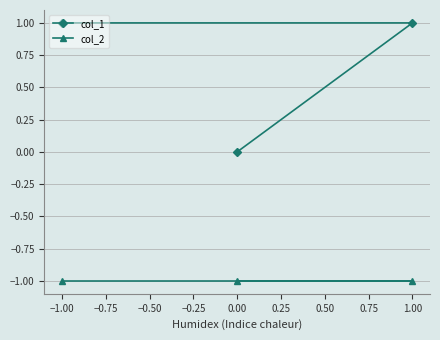

At −1.00, list the series in order from smallest to largest.

col_2, col_1